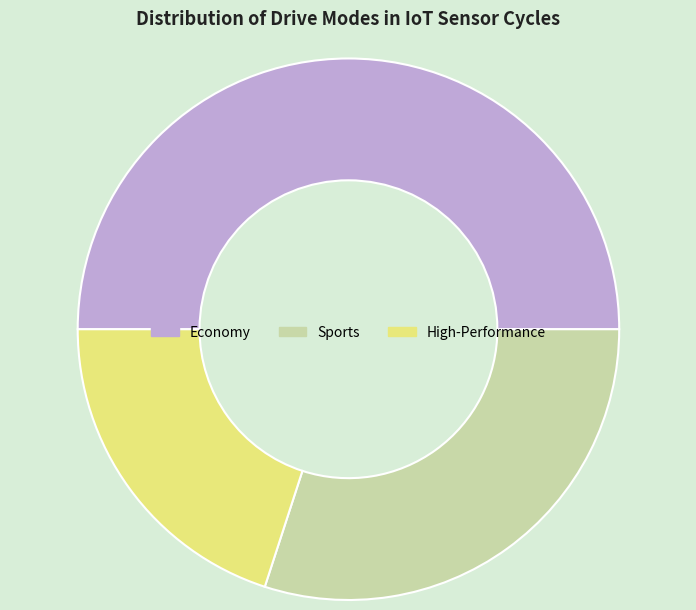

Between Economy and Sports, which is larger?

Economy